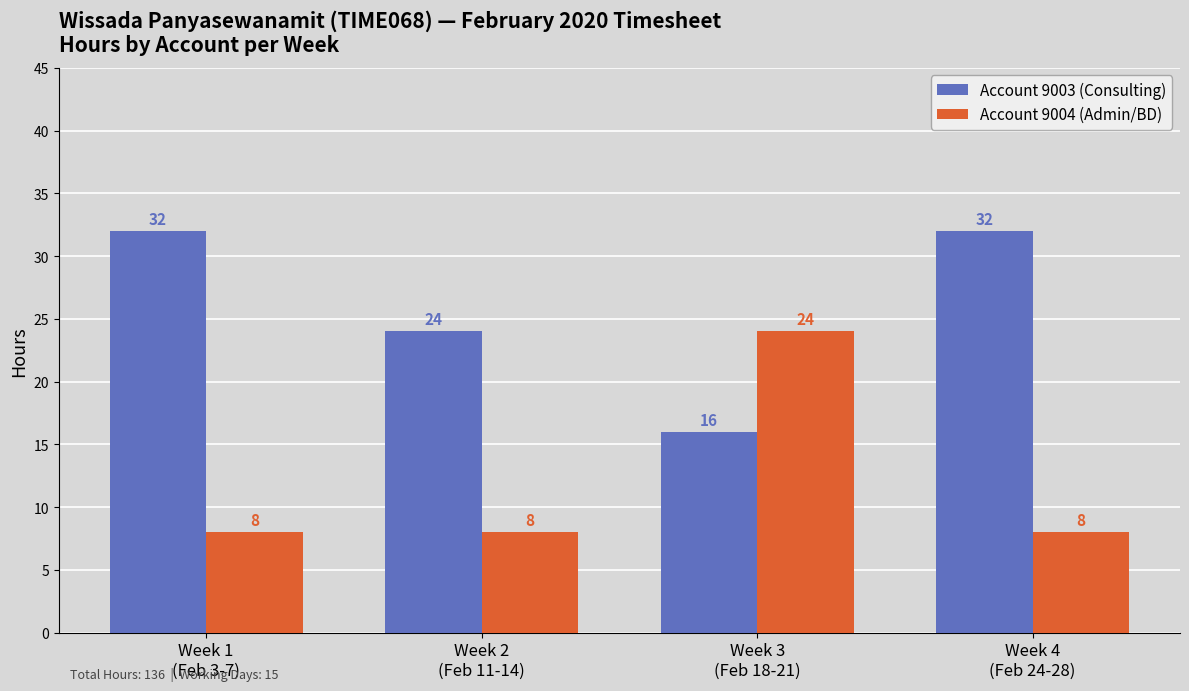

Count the Account 9004 (Admin/BD) values in the range 8 to 24.

4